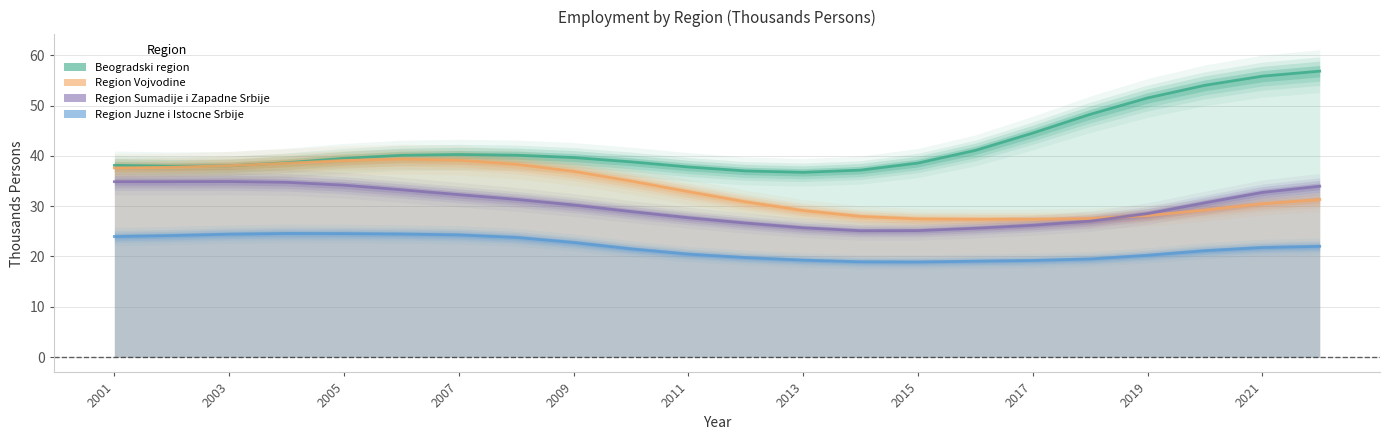

How many data points does each series have?

22